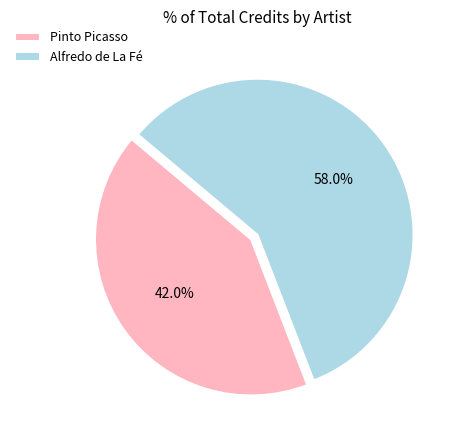

Rank the categories by value from lowest to highest.

Pinto Picasso, Alfredo de La Fé